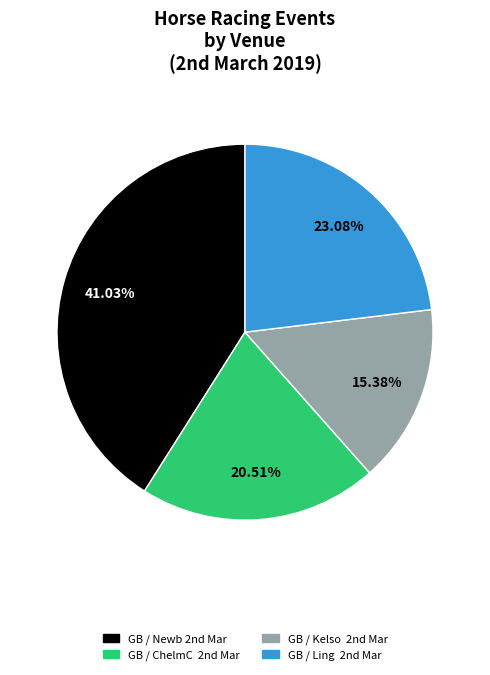

Which category has the biggest portion of the pie?

GB / Newb 2nd Mar